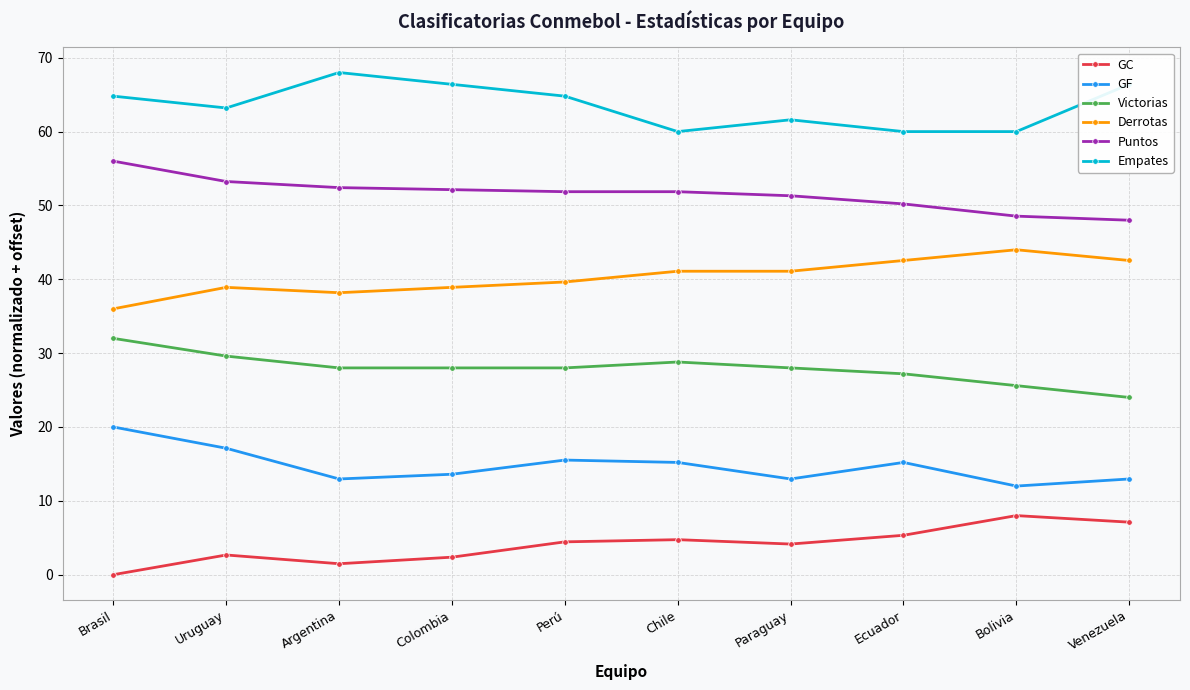

What is the sum of the Victorias values at Paraguay and Colombia?

56.0